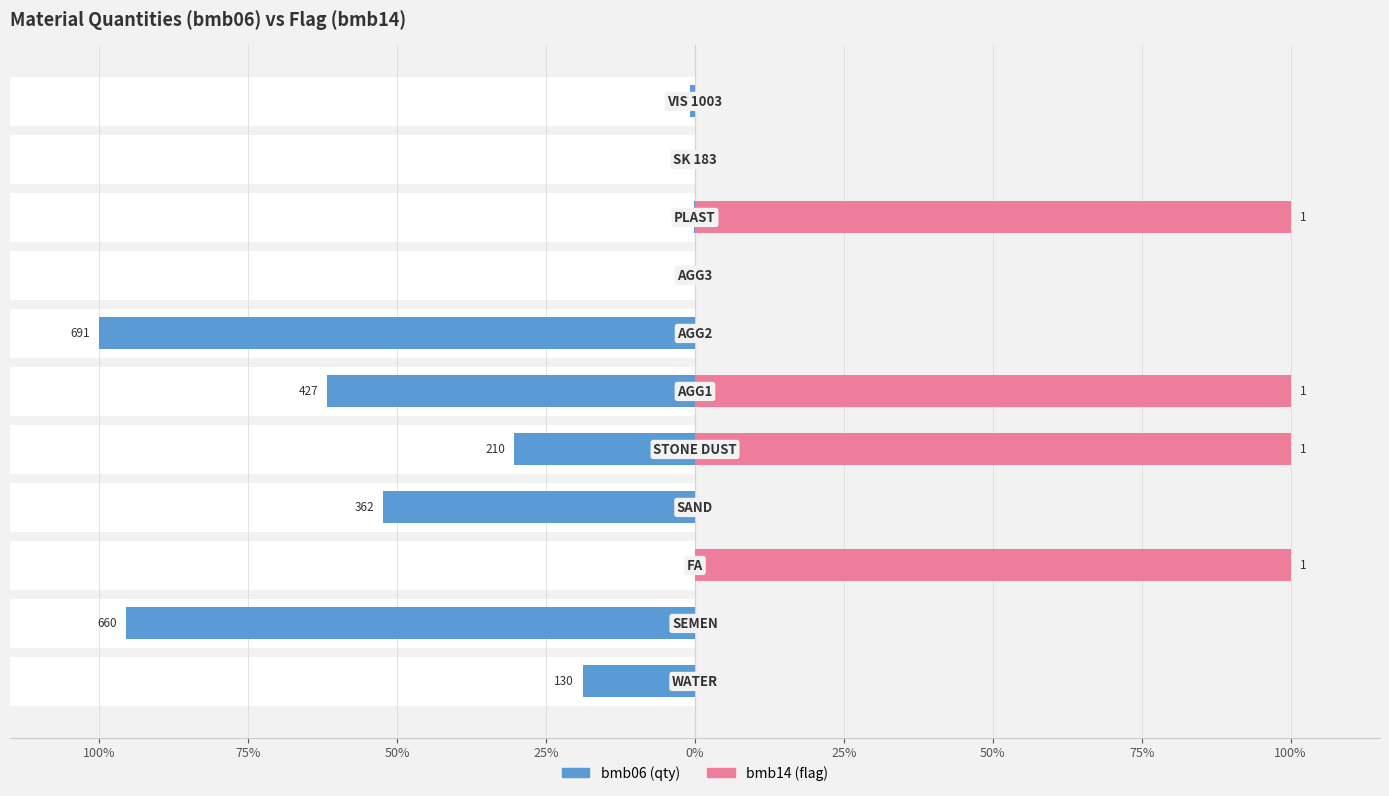

What is the approximate value of bmb14 (flag) at 0%?

100.0